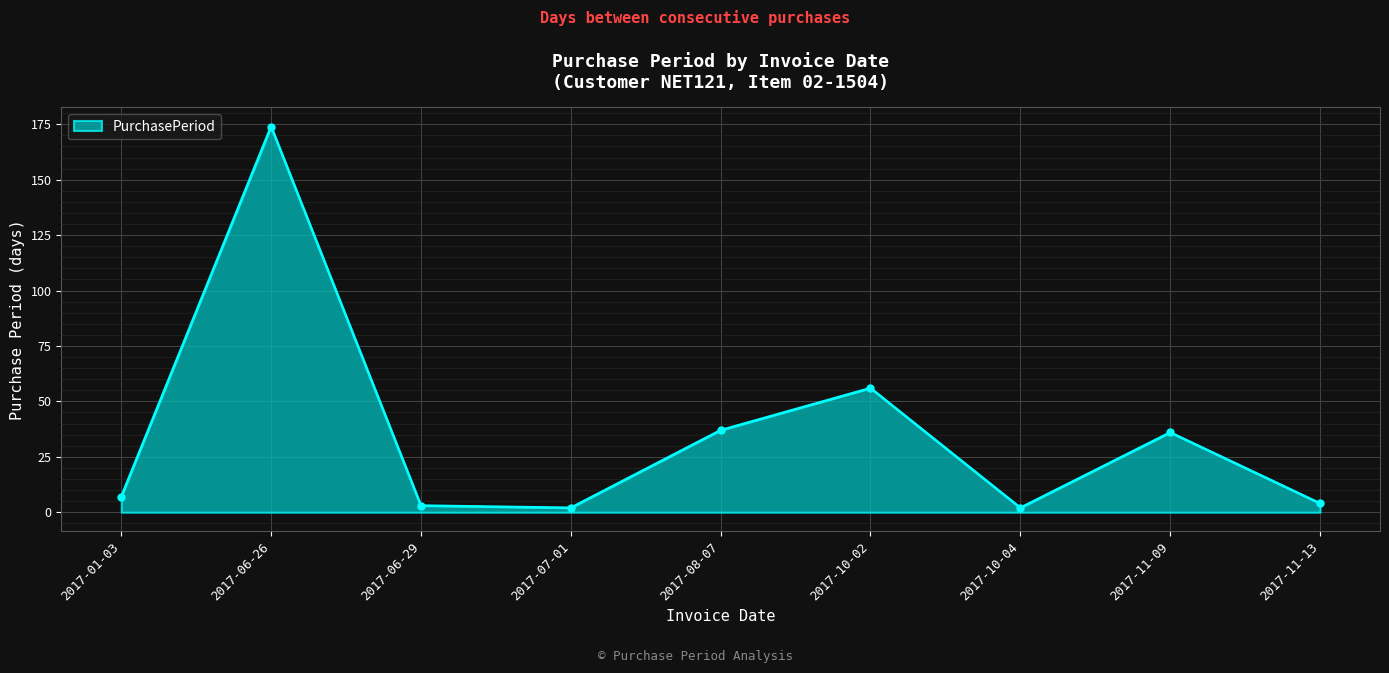

The value at 2017-08-07 is 55. True or false?

False